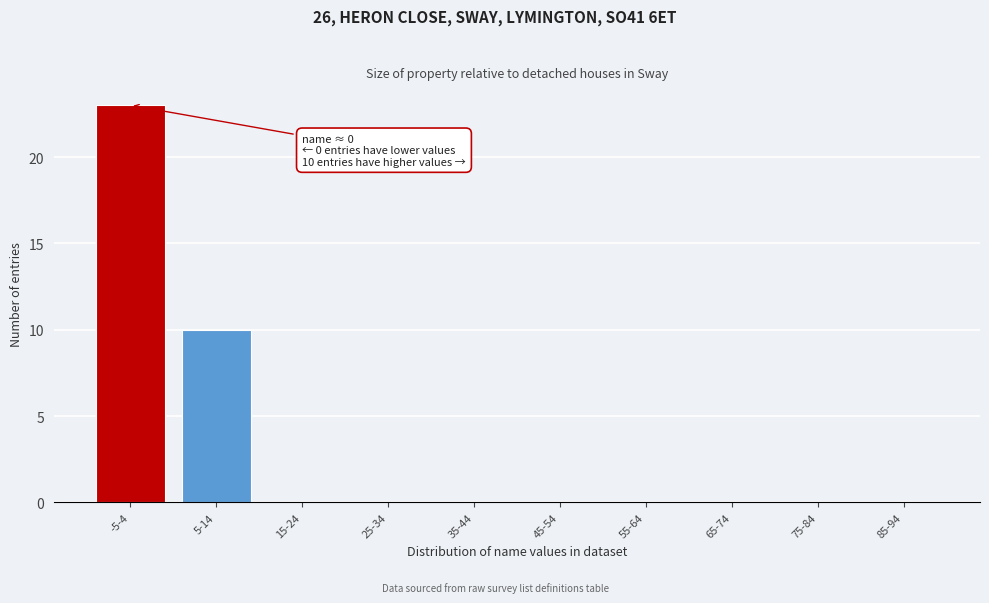

Reading left to right, what are all the values shown in this chart?

-5-4=23	5-14=10	15-24=0	25-34=0	35-44=0	45-54=0	55-64=0	65-74=0	75-84=0	85-94=0